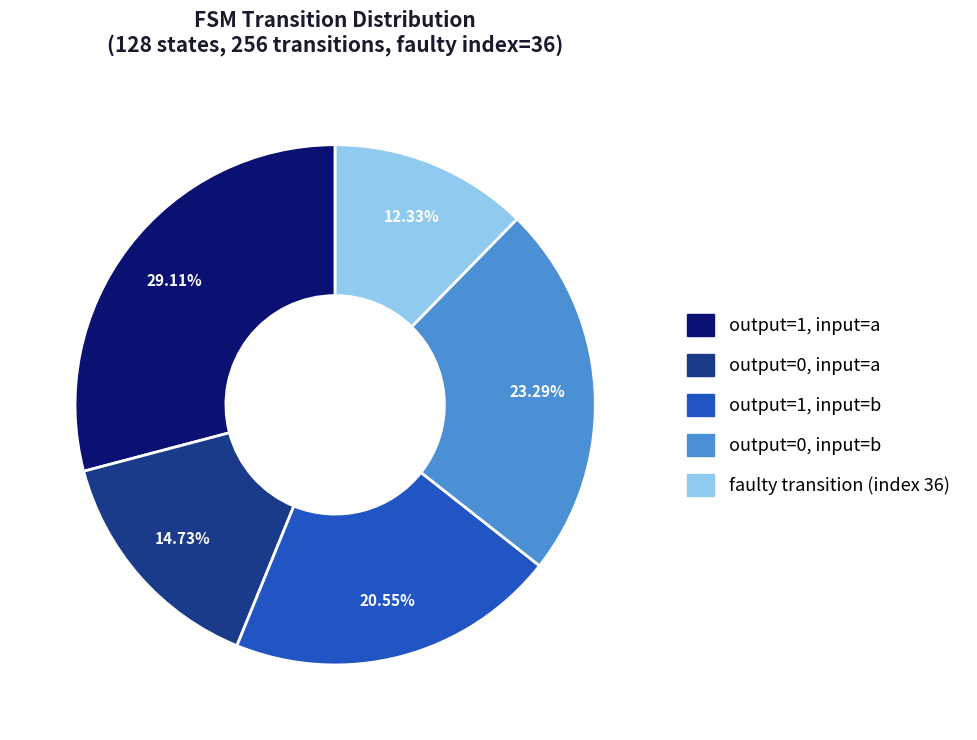

Is there any slice that represents more than half of the pie?

No